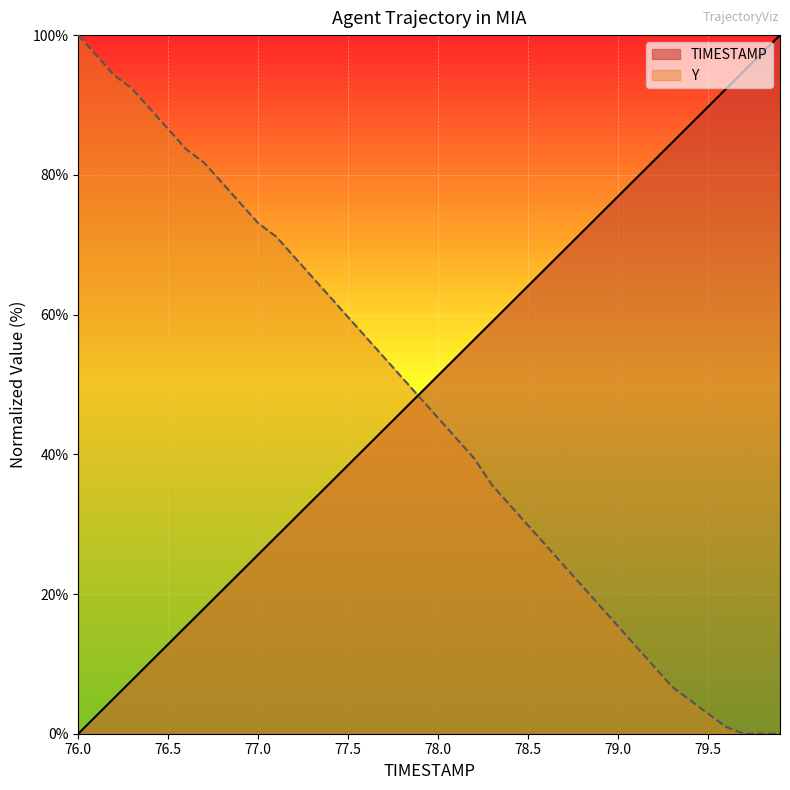

What is the difference between the highest and lowest values at 79.1?

67.0